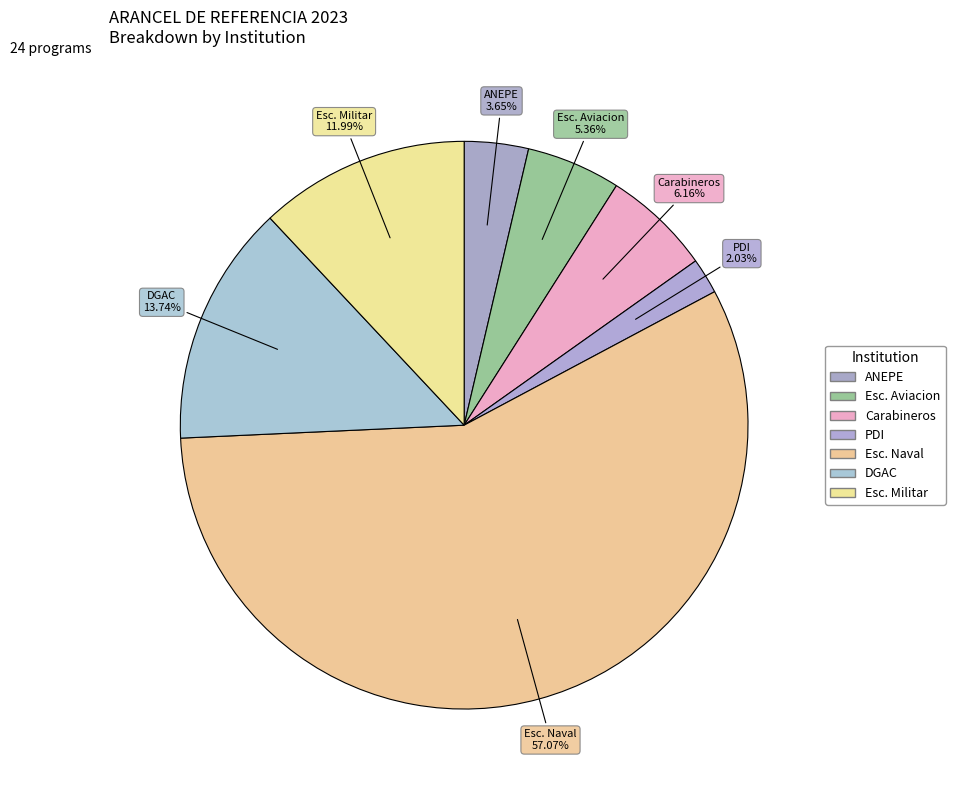

What is the ratio of the value at Esc. Naval to the value at Esc. Aviacion?

10.6